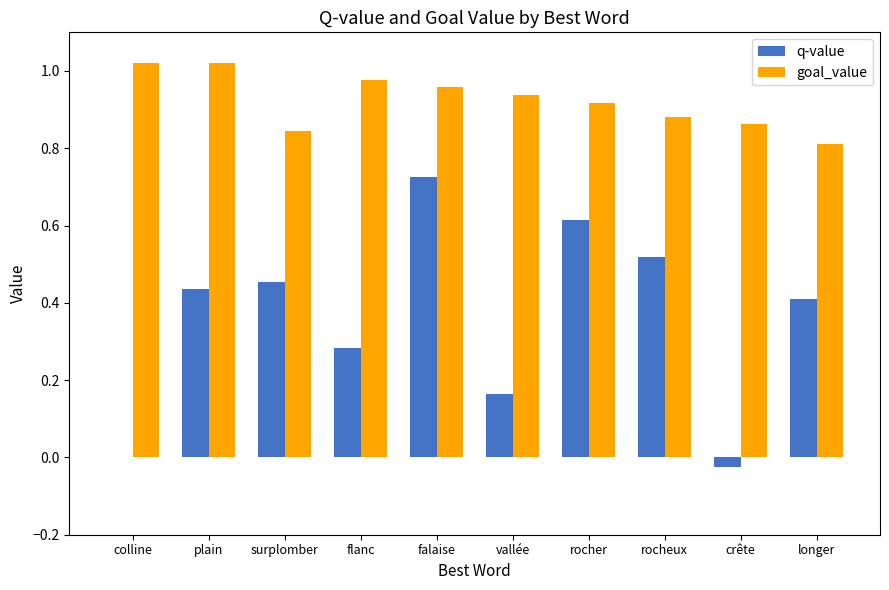

Which series changed the most between falaise and rocheux?

q-value